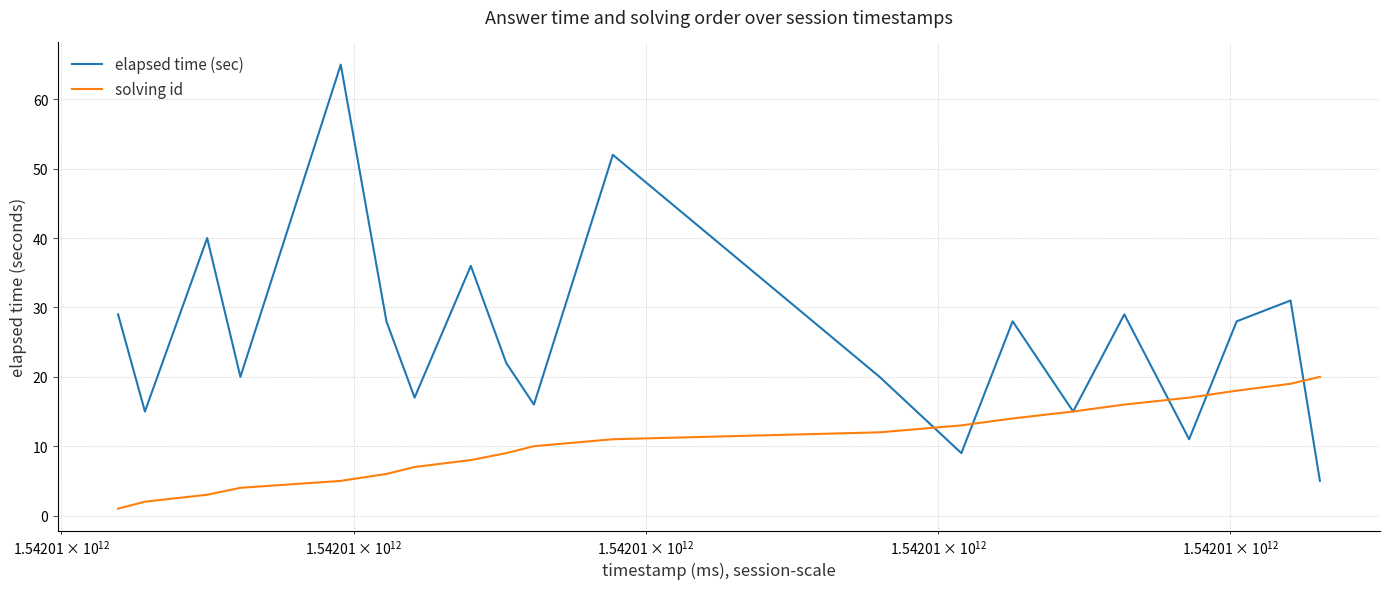

What is the minimum value for elapsed time (sec)?

5